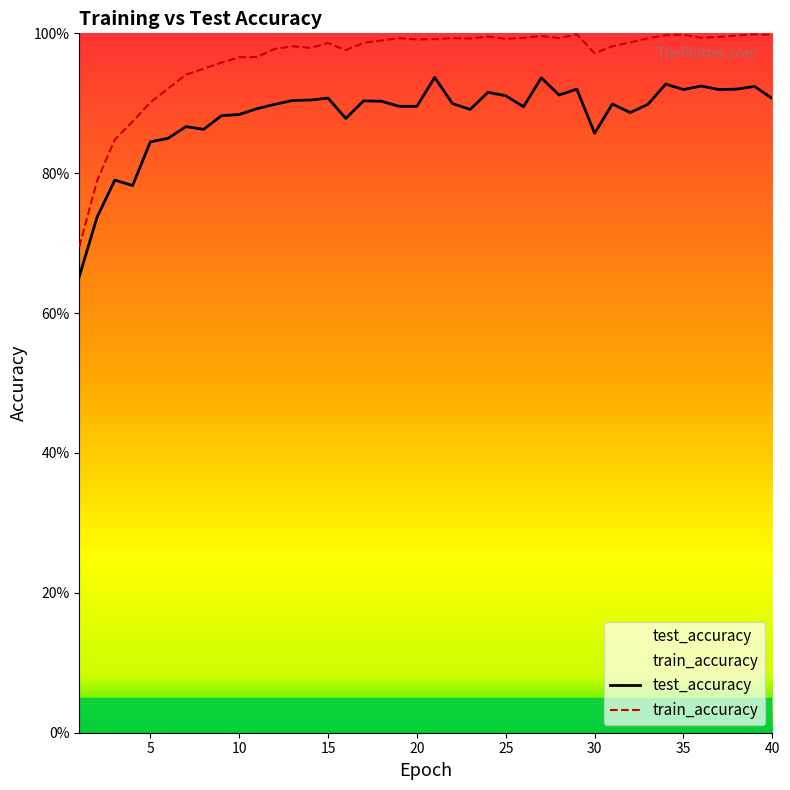

What are all the series names shown in the legend?

test_accuracy, train_accuracy